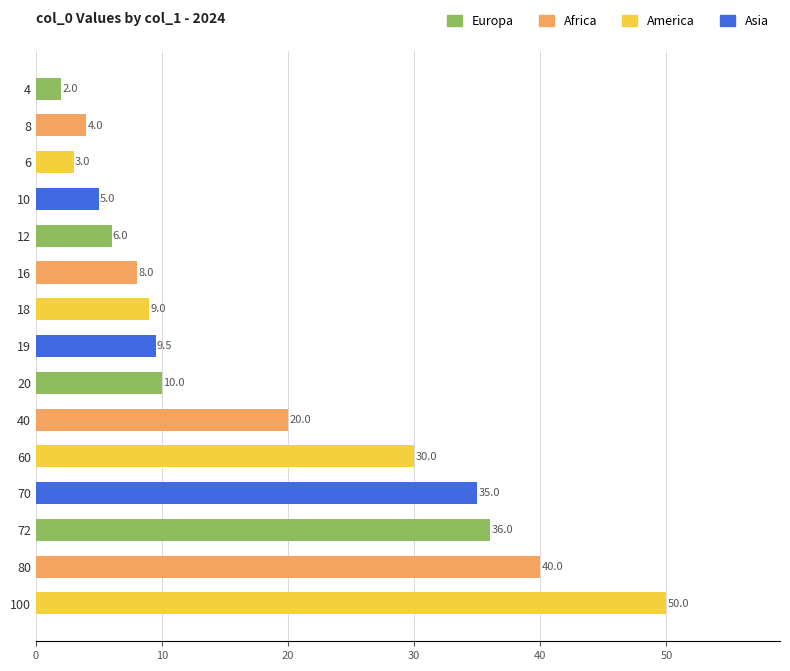

Which category has the highest value across all series?

100